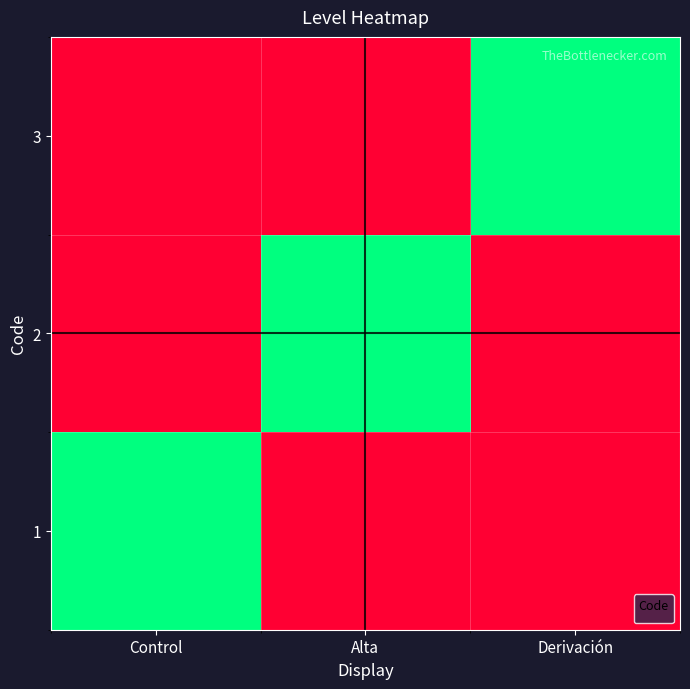

How many series are shown in this chart?

1